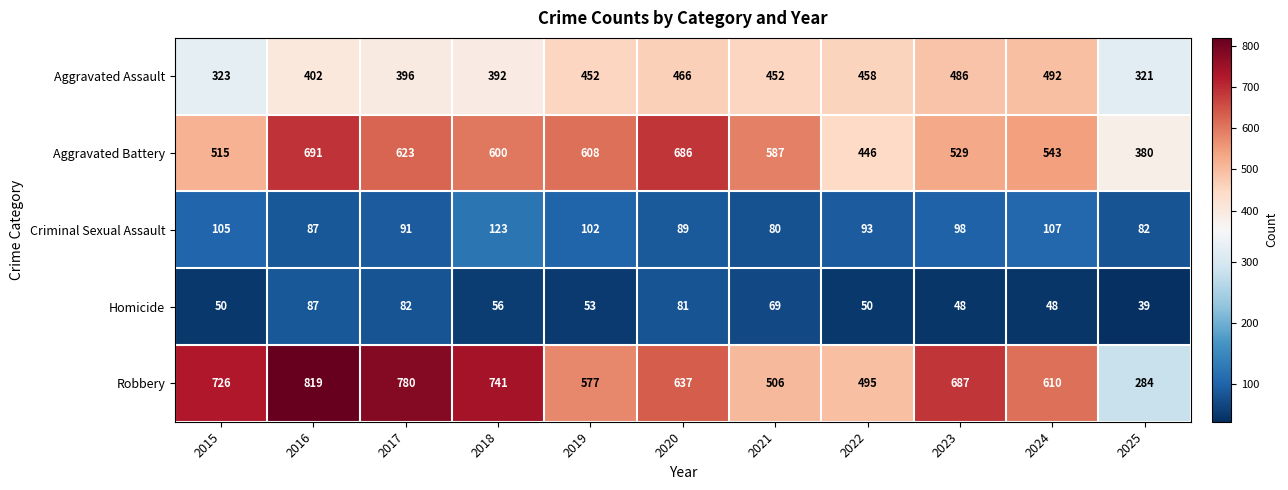

What is the average value of the Aggravated Assault series?

422